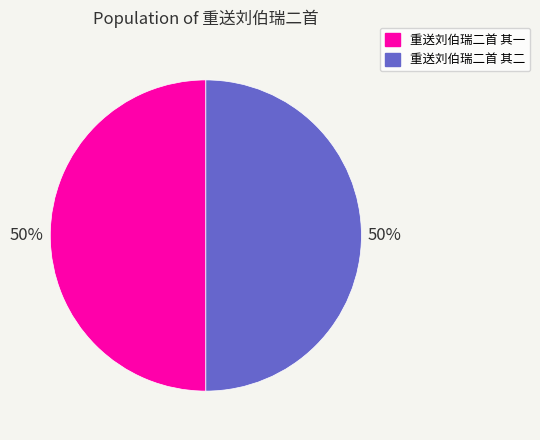

What is the ratio of the value at 重送刘伯瑞二首 其一 to the value at 重送刘伯瑞二首 其二?

1.0